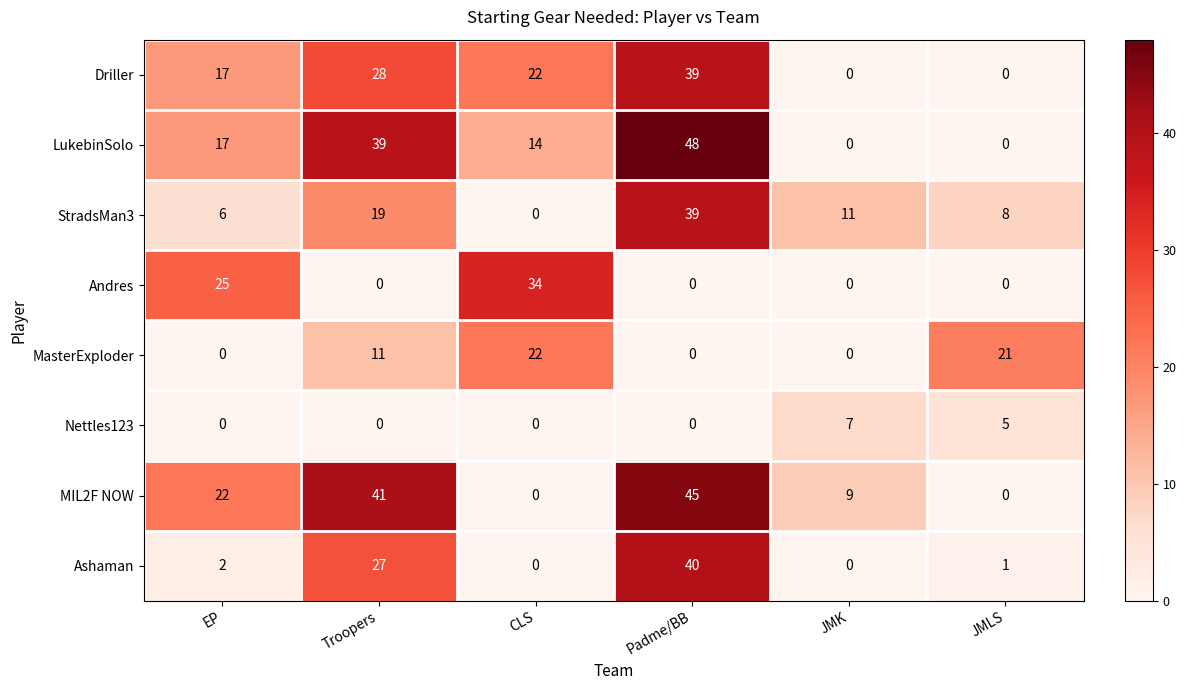

List the labels in order of StradsMan3 value, largest first.

Padme/BB, Troopers, JMK, JMLS, EP, CLS